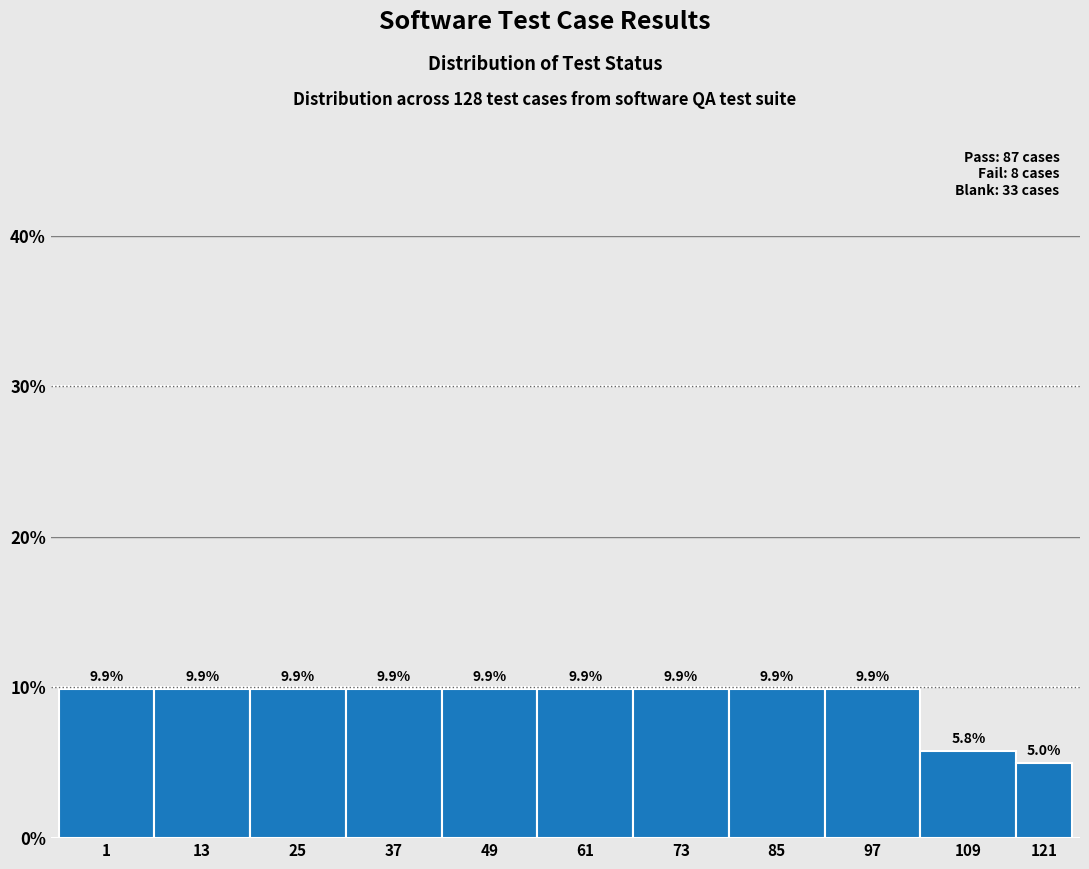

Reading right to left, extract all data points from this chart.

5.0	5.8	9.9	9.9	9.9	9.9	9.9	9.9	9.9	9.9	9.9